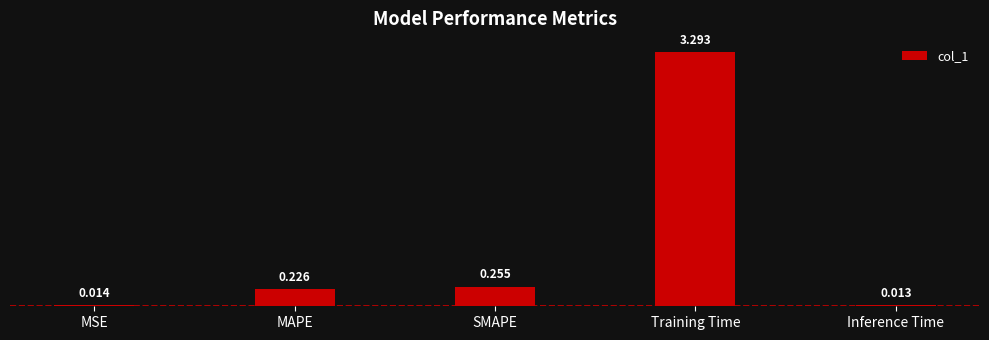

What position from the right is MSE?

5